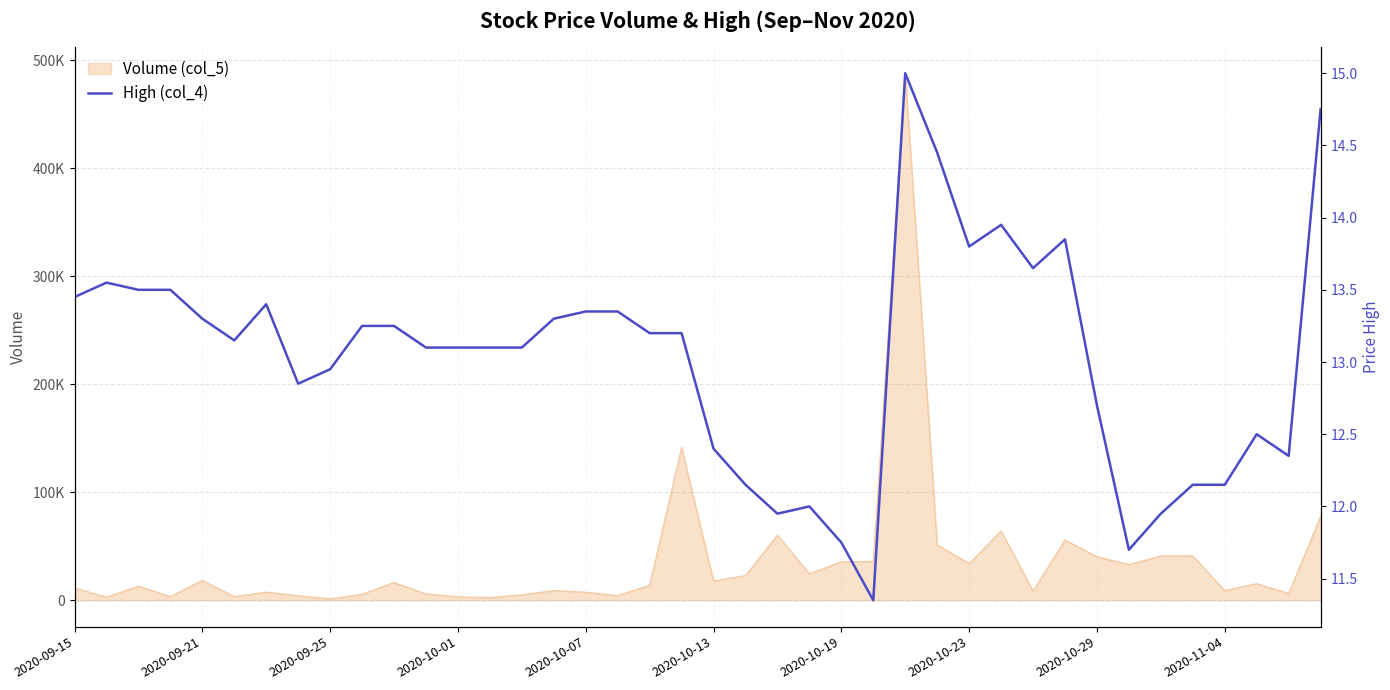

What is the change in value from 19 to 30?

+0.5